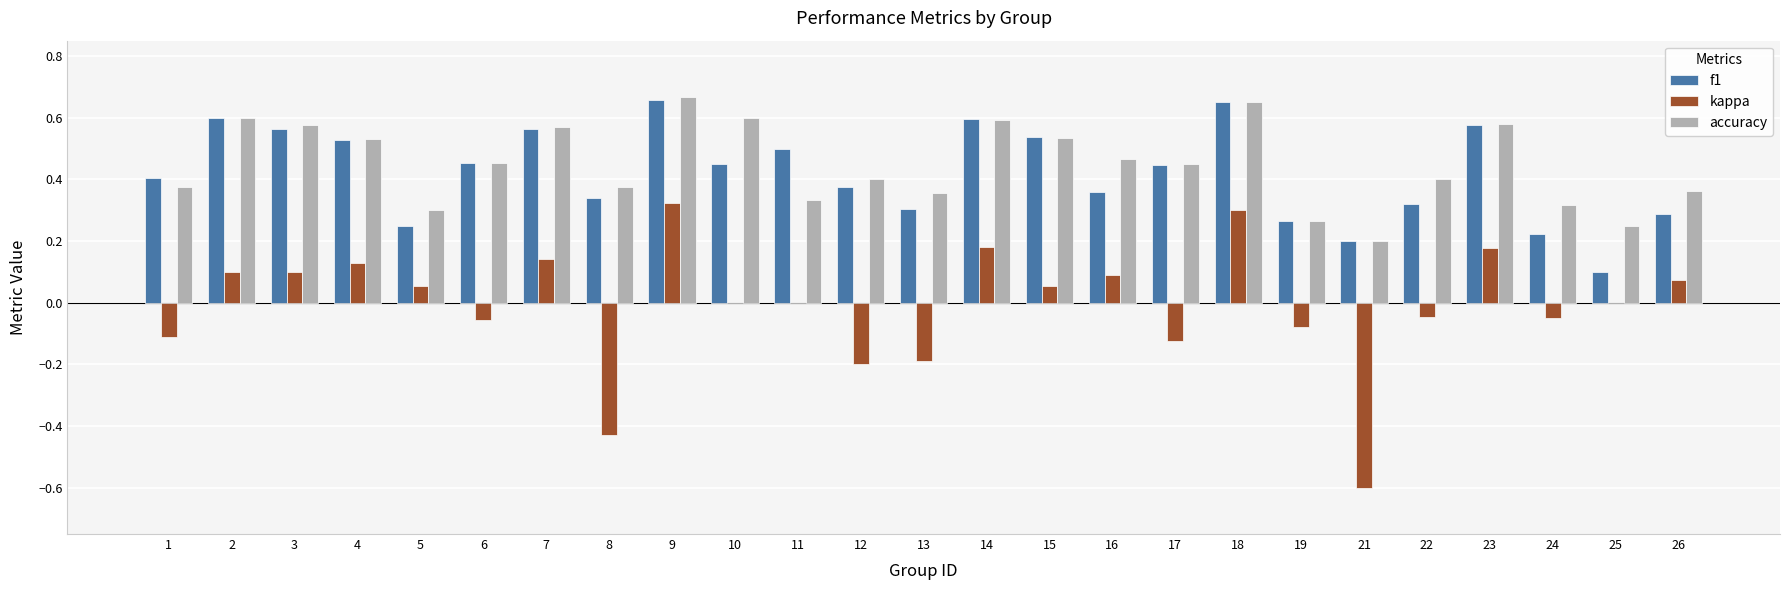

The value of f1 at 10 is 0.5. True or false?

True